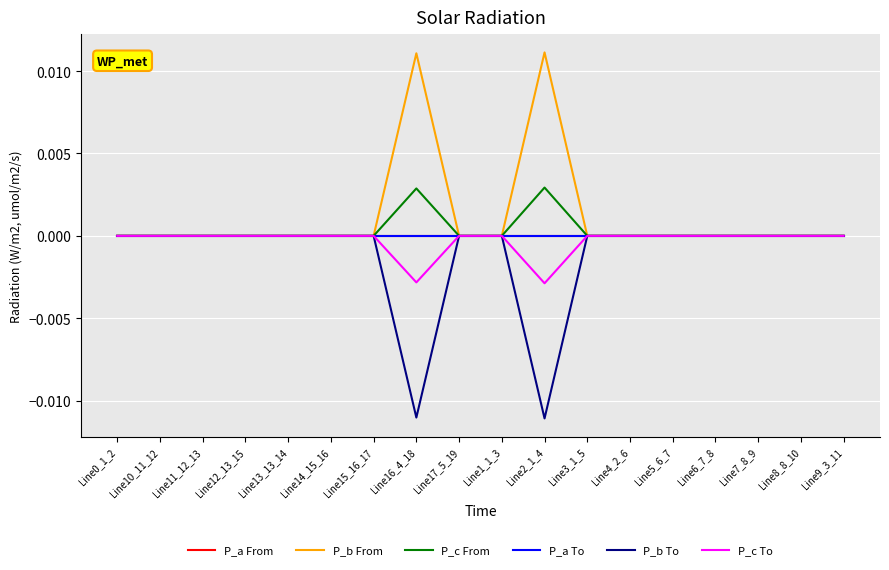

Does the chart have visible grid lines?

Yes